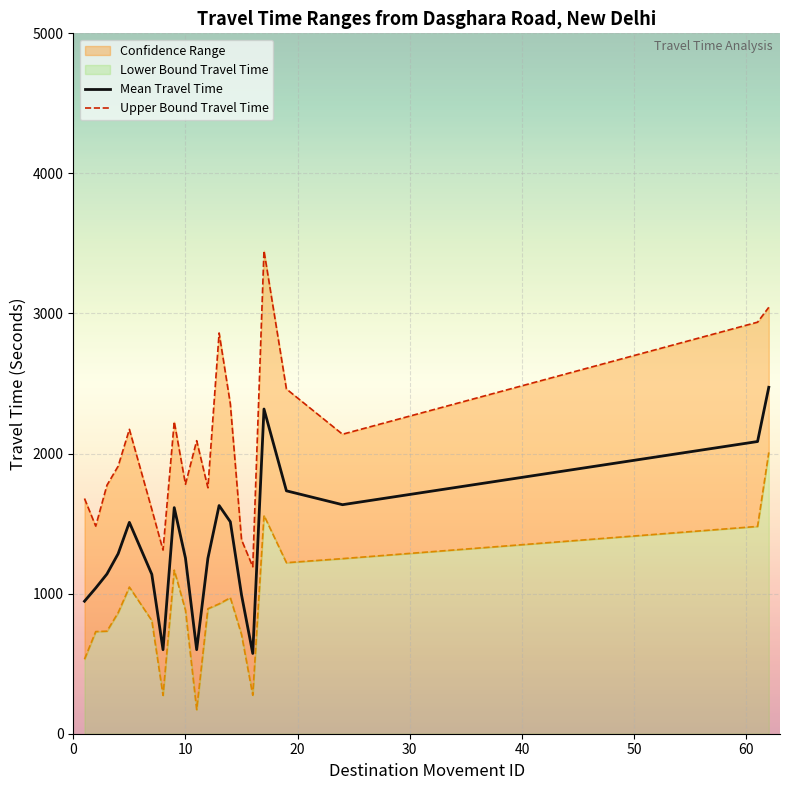

How many data points in Upper Bound Travel Time are above 2092?

9